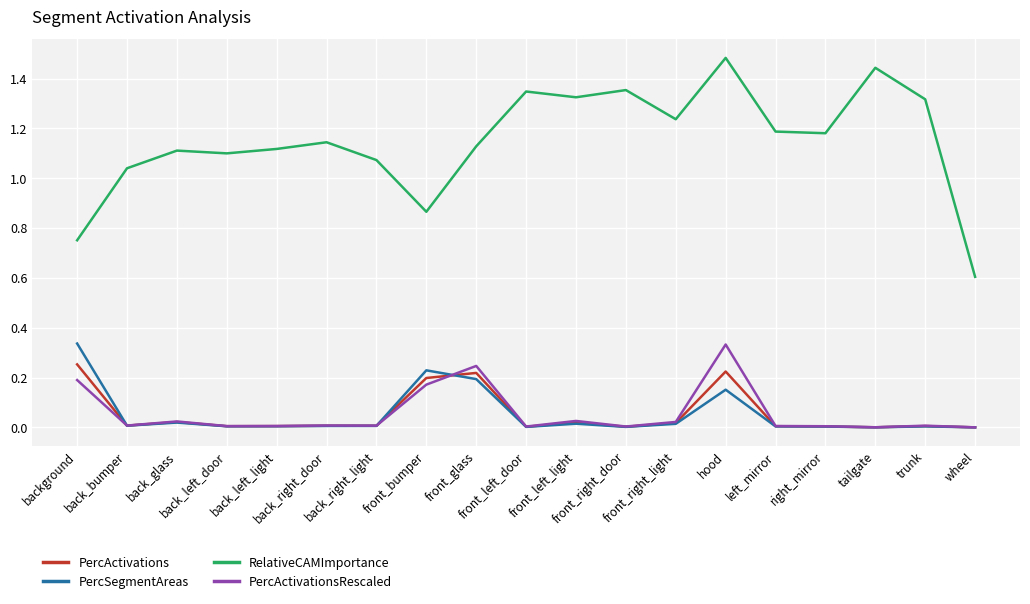

True or false: RelativeCAMImportance and PercActivationsRescaled intersect in this chart.

False